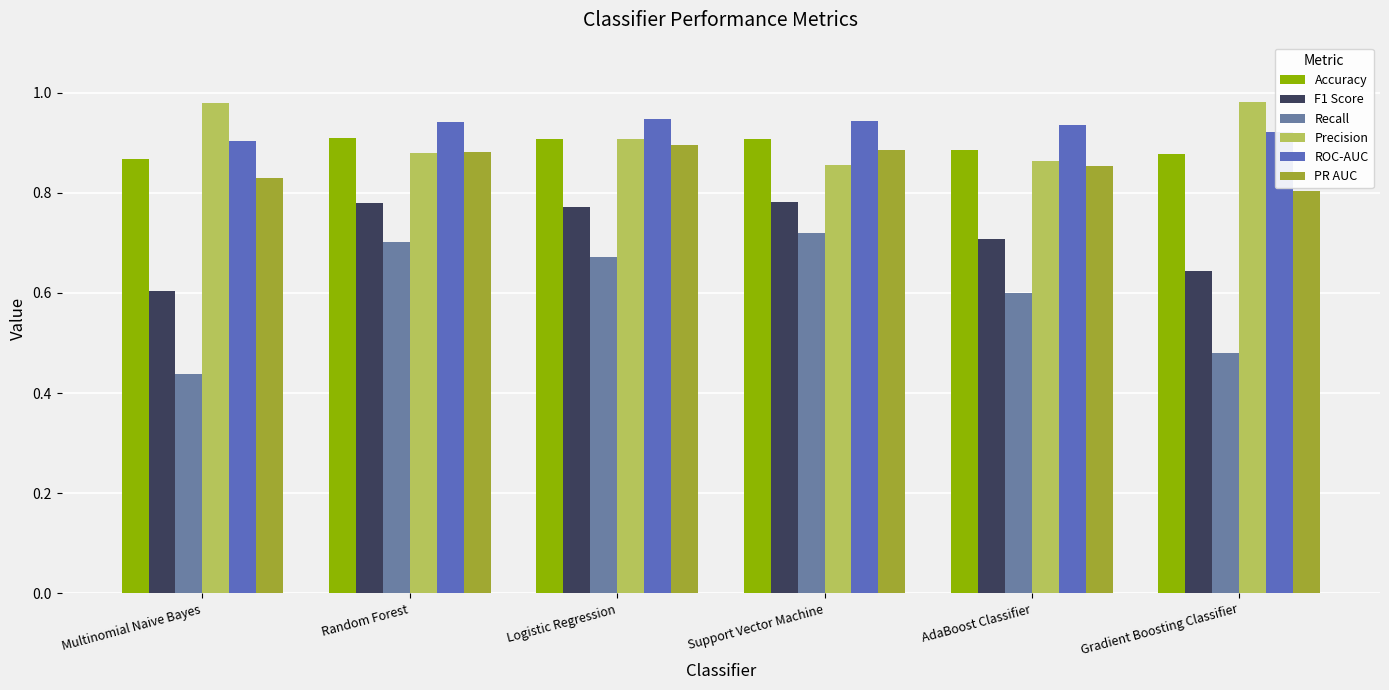

Reading right to left, transcribe all the data shown in this chart.

Accuracy: Gradient Boosting Classifier=0.9	AdaBoost Classifier=0.9	Support Vector Machine=0.9	Logistic Regression=0.9	Random Forest=0.9	Multinomial Naive Bayes=0.9
F1 Score: Gradient Boosting Classifier=0.6	AdaBoost Classifier=0.7	Support Vector Machine=0.8	Logistic Regression=0.8	Random Forest=0.8	Multinomial Naive Bayes=0.6
Recall: Gradient Boosting Classifier=0.5	AdaBoost Classifier=0.6	Support Vector Machine=0.7	Logistic Regression=0.7	Random Forest=0.7	Multinomial Naive Bayes=0.4
Precision: Gradient Boosting Classifier=1.0	AdaBoost Classifier=0.9	Support Vector Machine=0.9	Logistic Regression=0.9	Random Forest=0.9	Multinomial Naive Bayes=1.0
ROC-AUC: Gradient Boosting Classifier=0.9	AdaBoost Classifier=0.9	Support Vector Machine=0.9	Logistic Regression=0.9	Random Forest=0.9	Multinomial Naive Bayes=0.9
PR AUC: Gradient Boosting Classifier=0.8	AdaBoost Classifier=0.9	Support Vector Machine=0.9	Logistic Regression=0.9	Random Forest=0.9	Multinomial Naive Bayes=0.8